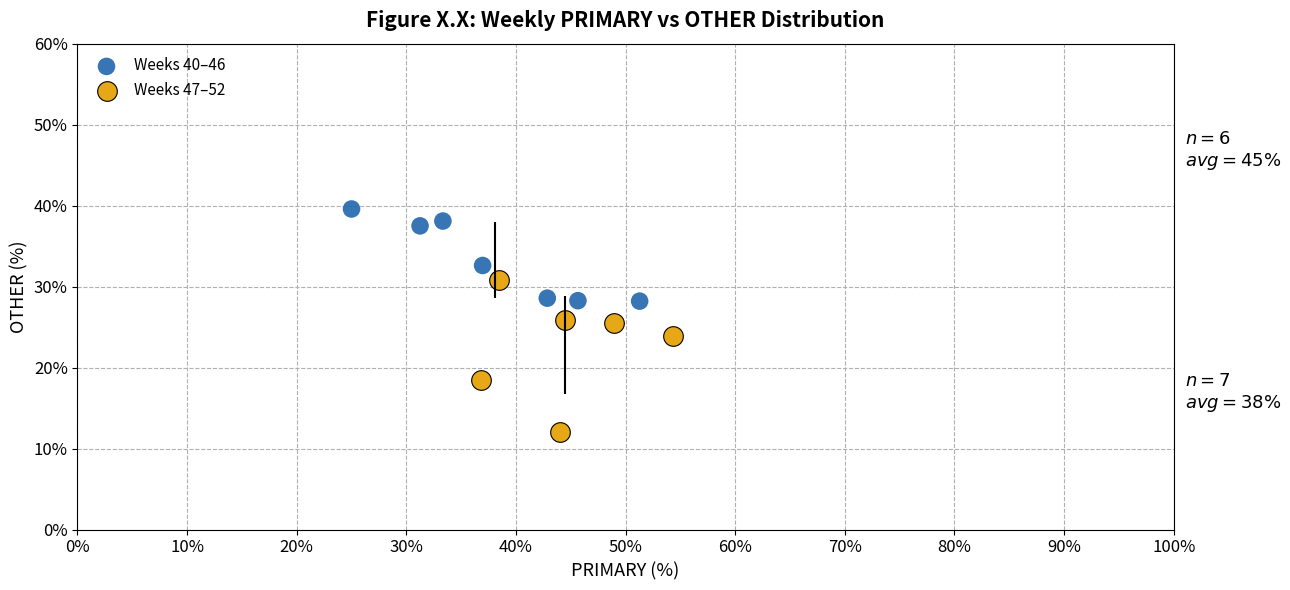

What are all the series names shown in the legend?

Weeks 40–46, Weeks 47–52